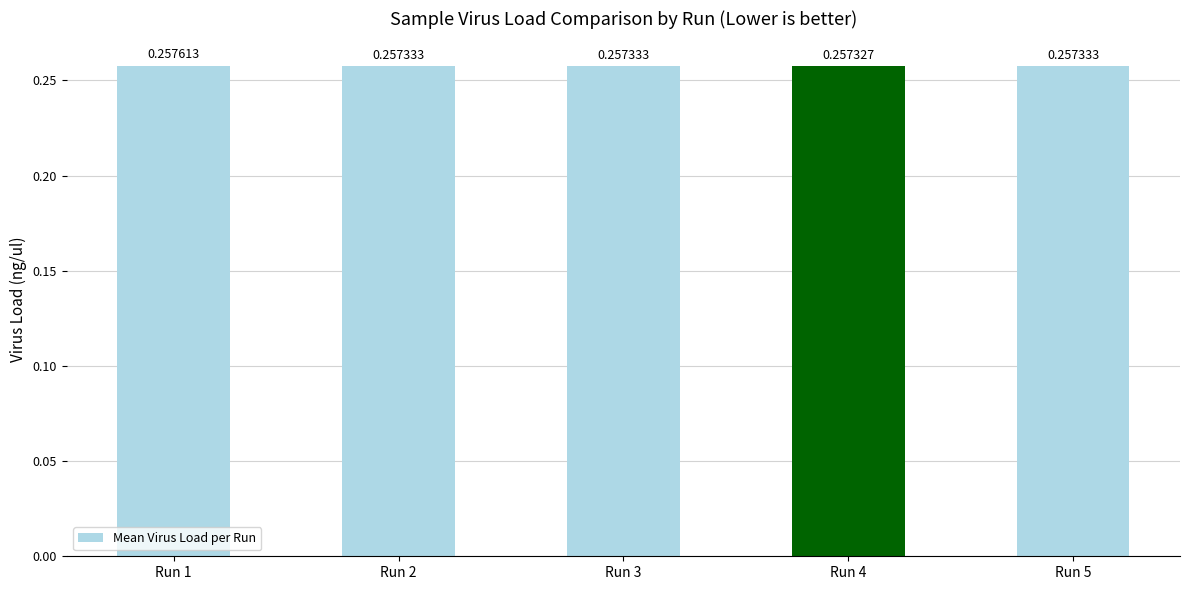

What is the sum of the values at Run 1 and Run 3?

0.5